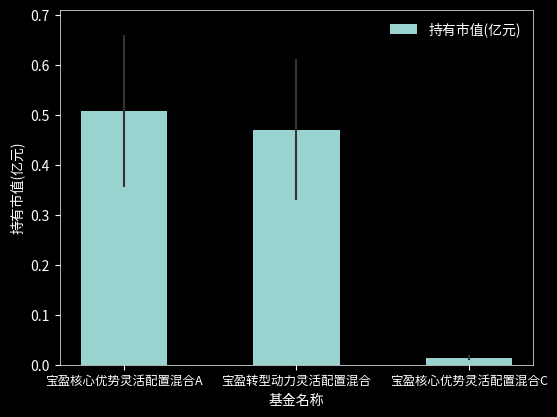

What is the label of the 3rd bar from the left?

宝盈核心优势灵活配置混合C